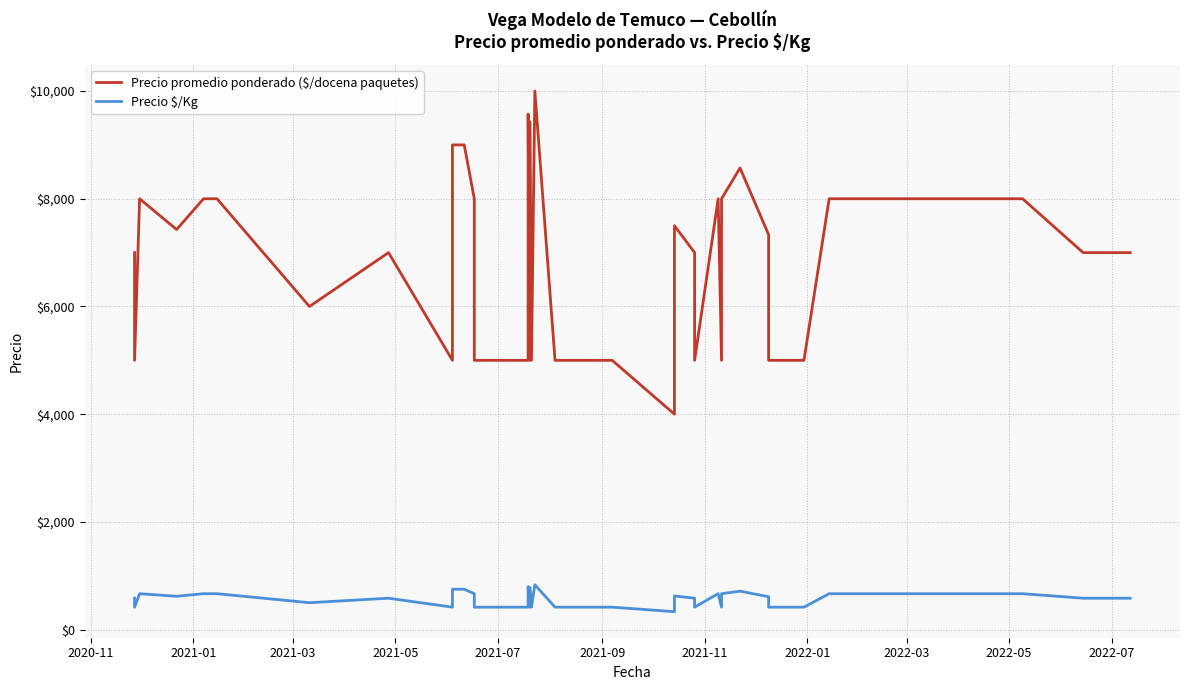

What is the difference between the maximum and second lowest values in the Precio $/Kg series?

416